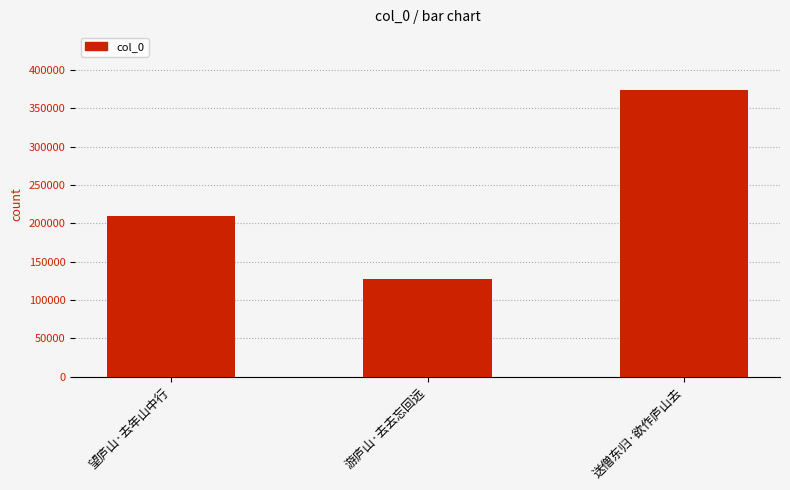

What is the minimum value shown in the chart?

127865